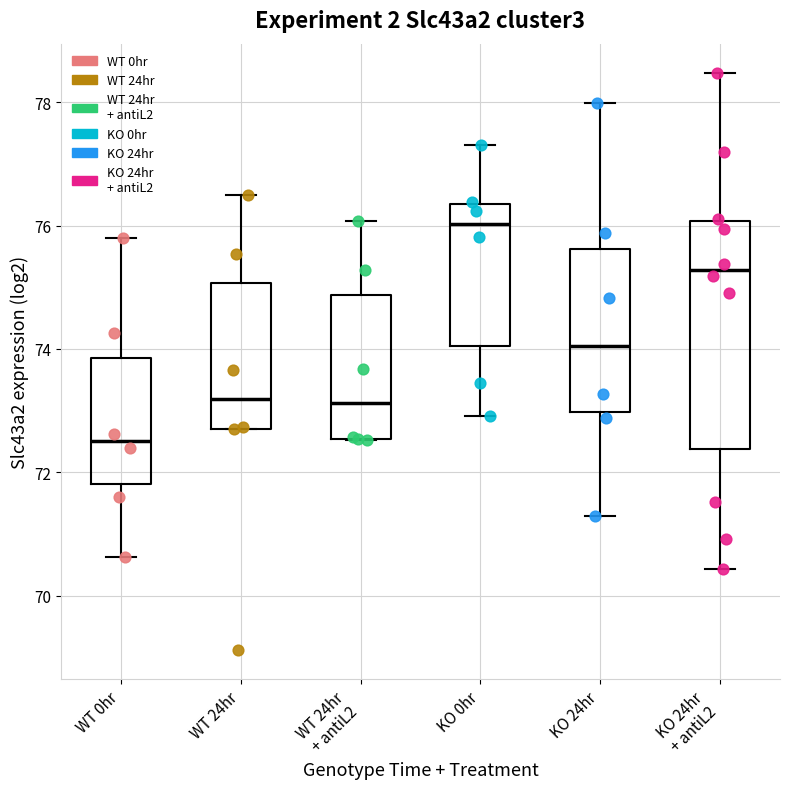

Reading left to right, read every box against the y-axis: the position of its median line, the range the box covers, and the ends of its whiskers. The values are not printed on the chart, so give them approximately, as read against the axis.

WT 0hr: median 72.6, box 71.8 to 73.8, whiskers 70.6 to 75.8
WT 24hr: median 73.2, box 72.8 to 75.0, whiskers 72.6 to 76.6
WT 24hr + antiL2: median 73.2, box 72.6 to 74.8, whiskers 72.6 to 76.0
KO 0hr: median 76.0, box 74.0 to 76.4, whiskers 73.0 to 77.4
KO 24hr: median 74.0, box 73.0 to 75.6, whiskers 71.2 to 78.0
KO 24hr + antiL2: median 75.2, box 72.4 to 76.0, whiskers 70.4 to 78.4